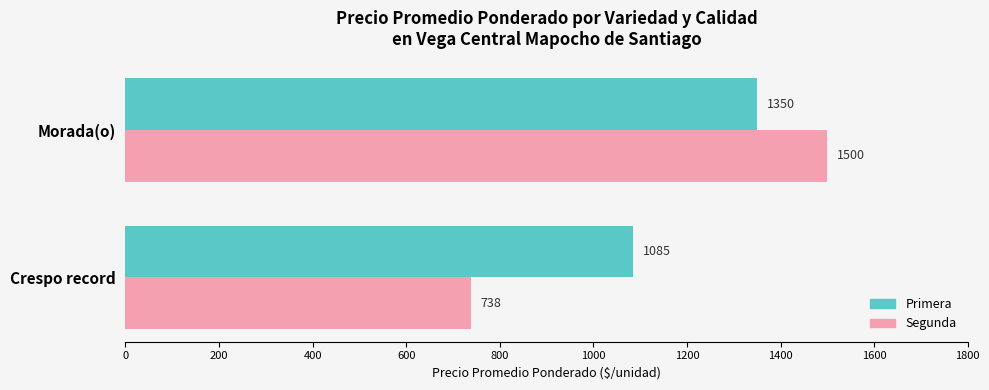

What is the difference between the maximum and minimum values in the Segunda series?

762